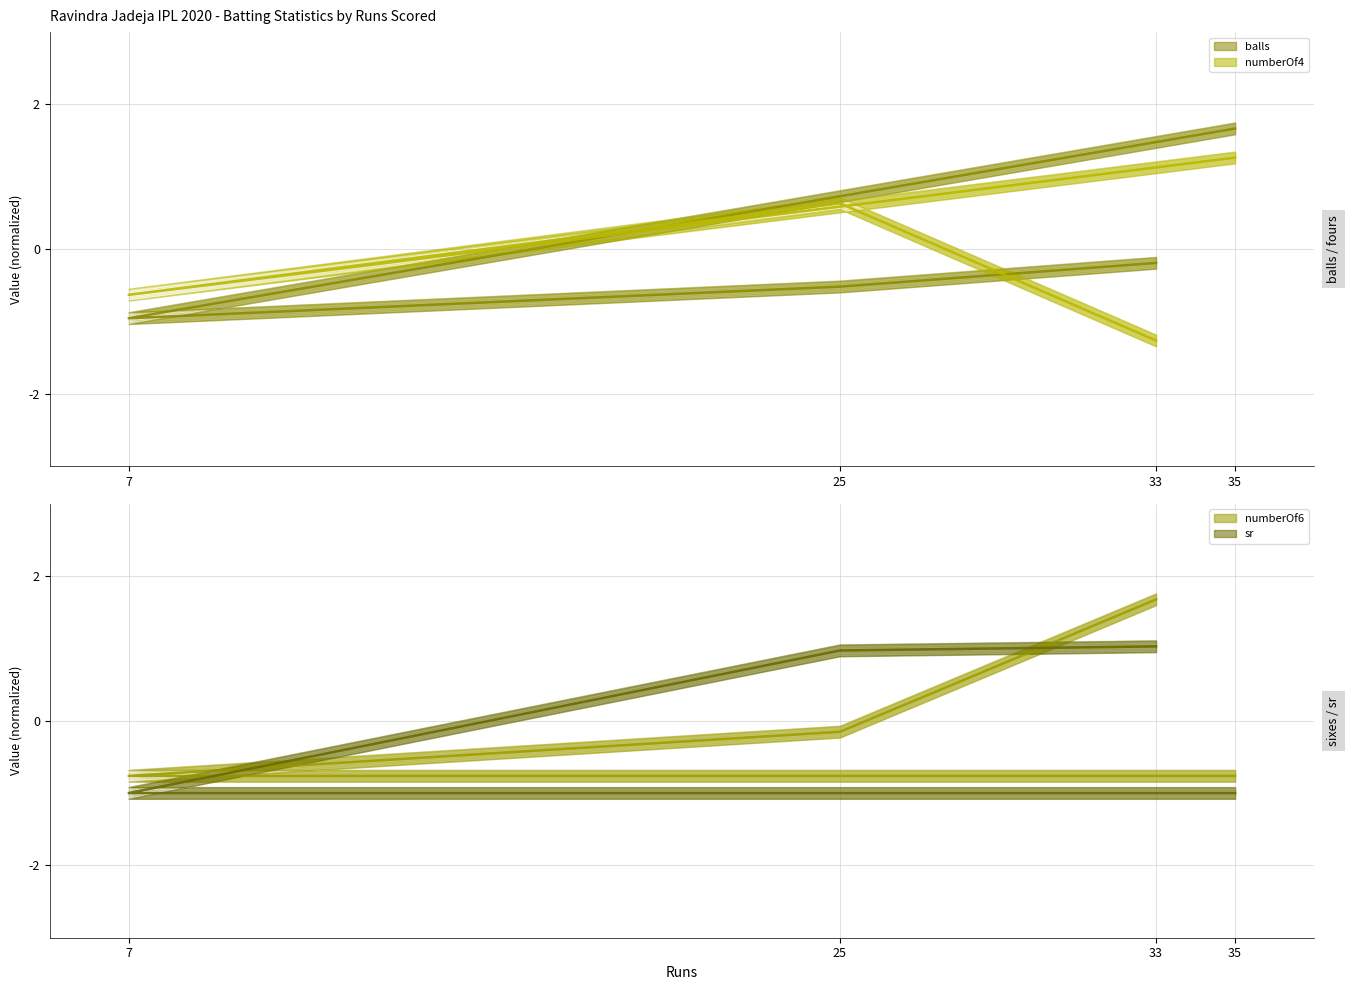

How many lines are shown in the chart?

4